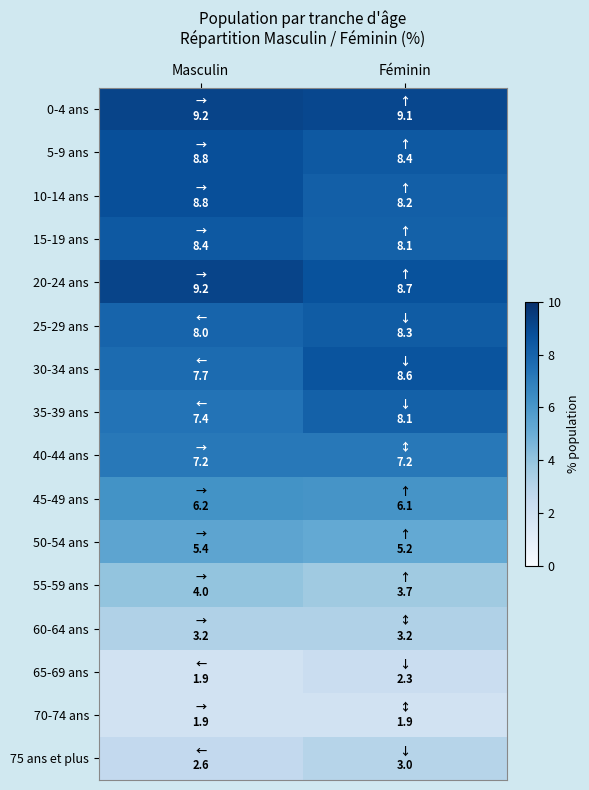

Reading left to right, what are all the values shown in this chart?

0-4 ans: Masculin=9.2	Féminin=9.1
5-9 ans: Masculin=8.8	Féminin=8.4
10-14 ans: Masculin=8.8	Féminin=8.2
15-19 ans: Masculin=8.4	Féminin=8.1
20-24 ans: Masculin=9.2	Féminin=8.7
25-29 ans: Masculin=8.0	Féminin=8.3
30-34 ans: Masculin=7.7	Féminin=8.6
35-39 ans: Masculin=7.4	Féminin=8.1
40-44 ans: Masculin=7.2	Féminin=7.2
45-49 ans: Masculin=6.2	Féminin=6.1
50-54 ans: Masculin=5.4	Féminin=5.2
55-59 ans: Masculin=4.0	Féminin=3.7
60-64 ans: Masculin=3.2	Féminin=3.2
65-69 ans: Masculin=1.9	Féminin=2.3
70-74 ans: Masculin=1.9	Féminin=1.9
75 ans et plus: Masculin=2.6	Féminin=3.0